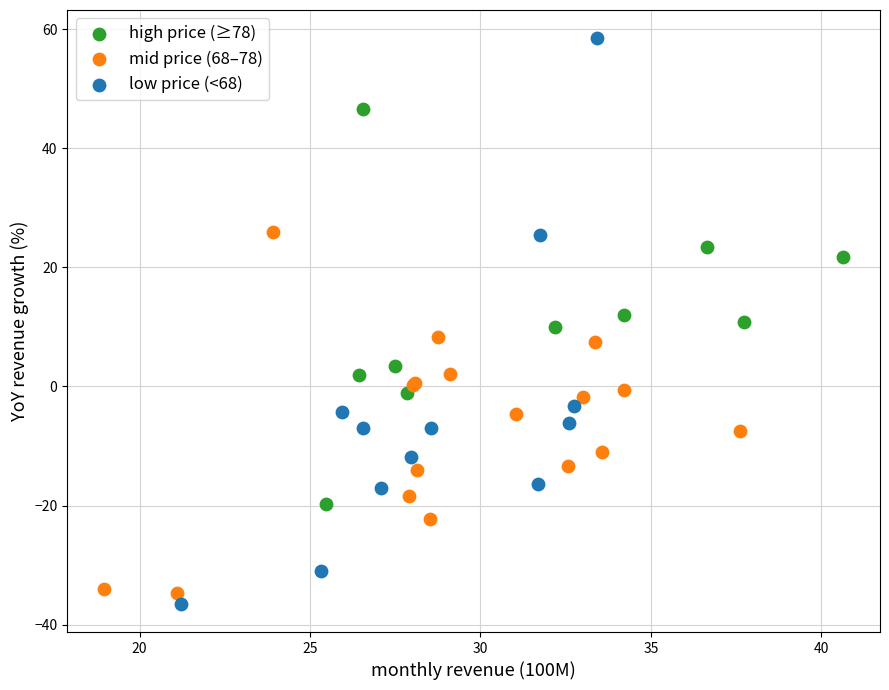

Which series has the widest spread of Y values?

low price (<68)